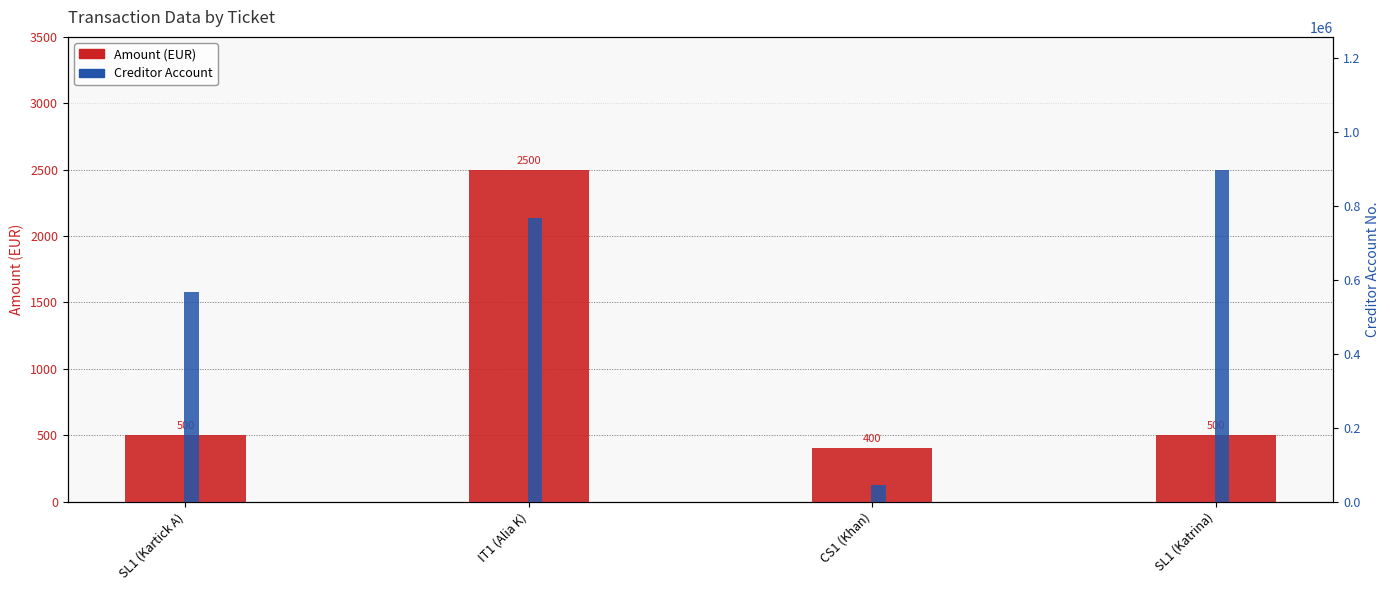

Between IT1 (Alia K) and CS1 (Khan), which is larger?

IT1 (Alia K)